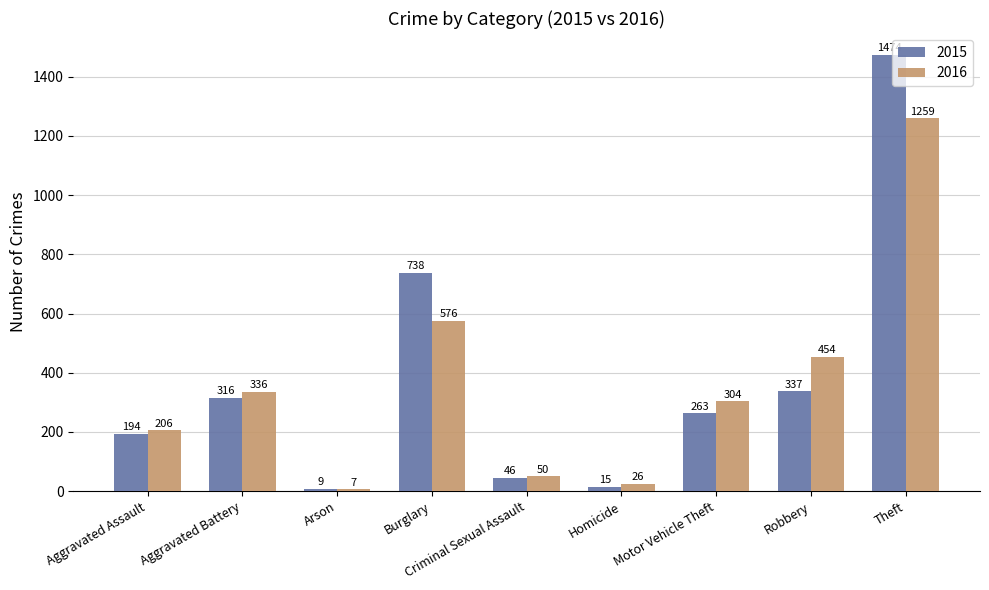

At which category does the chart reach its minimum across all series?

Arson